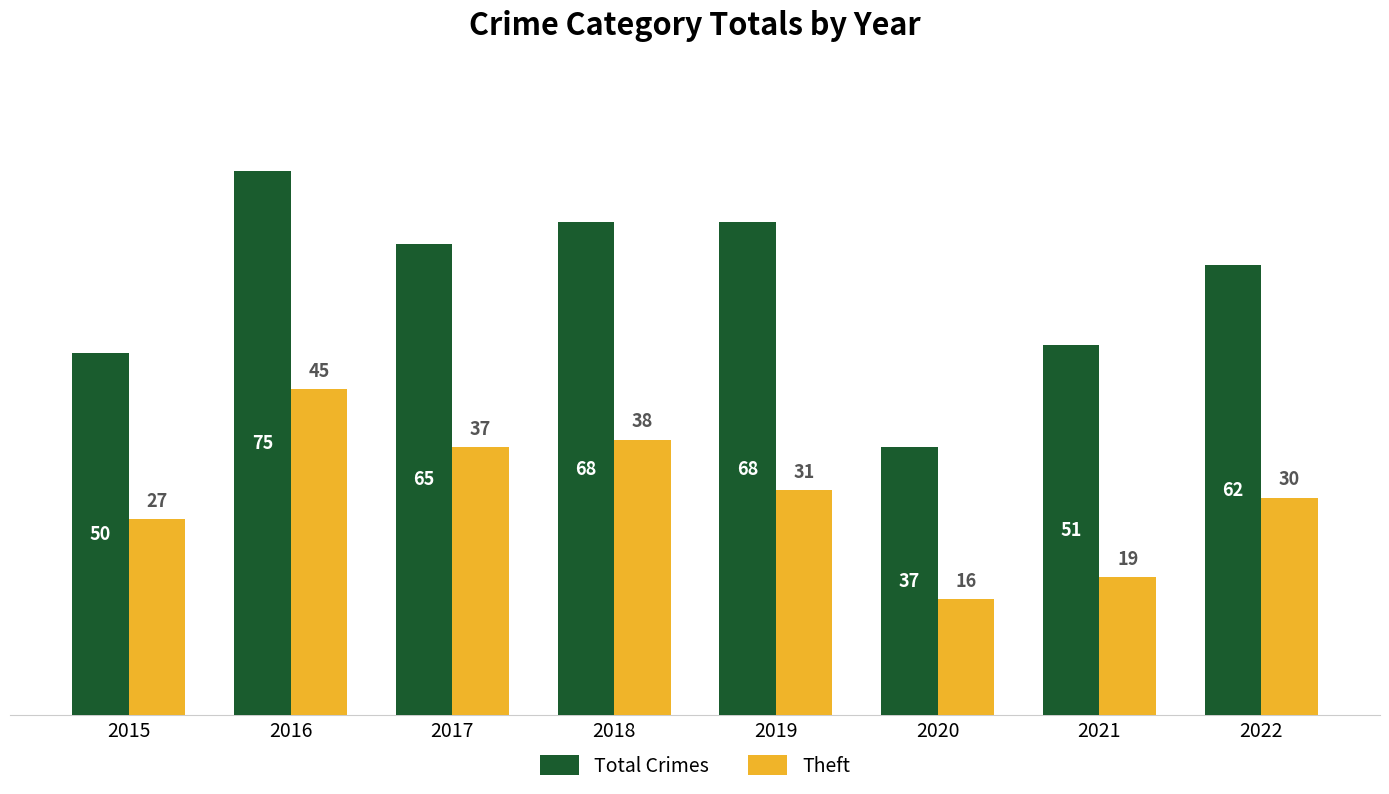

What is the difference between the maximum and second lowest values in the Total Crimes series?

25